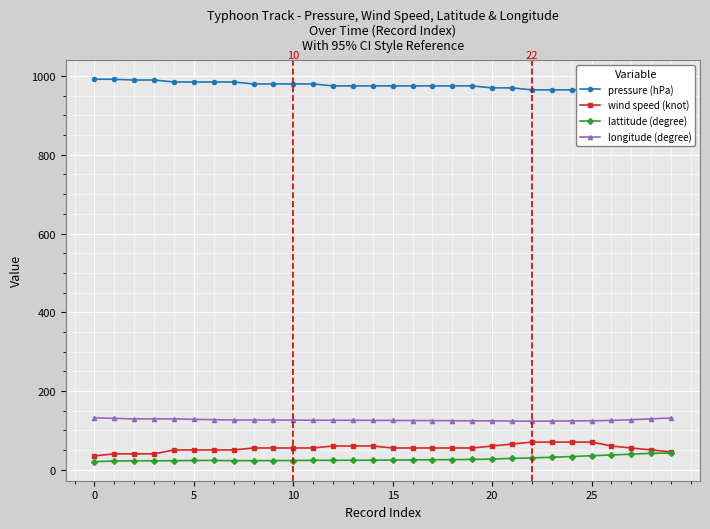

What is the label of the 6th point from the right?

24